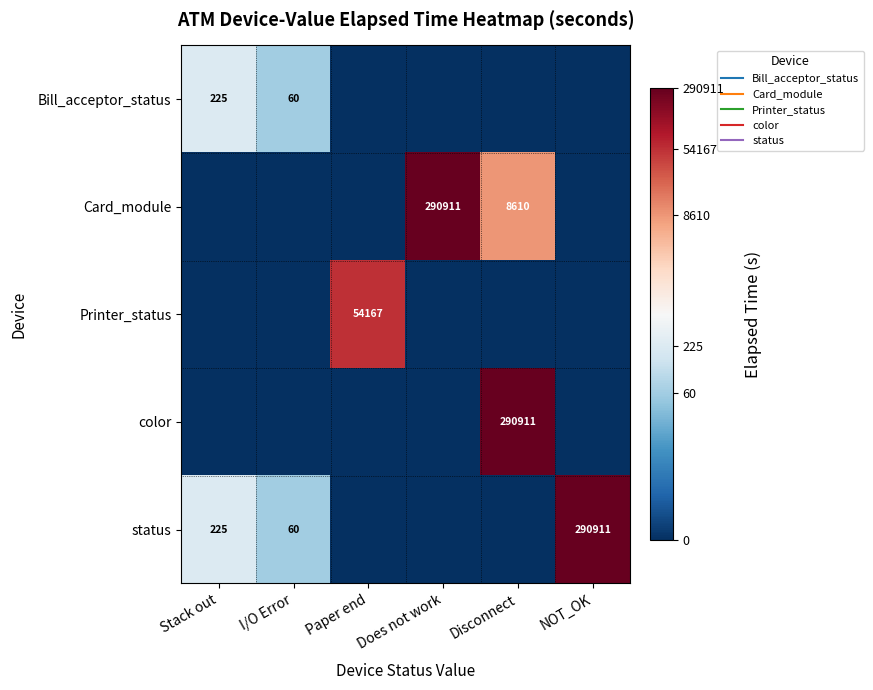

Which label corresponds to the smallest value in the chart?

Paper end